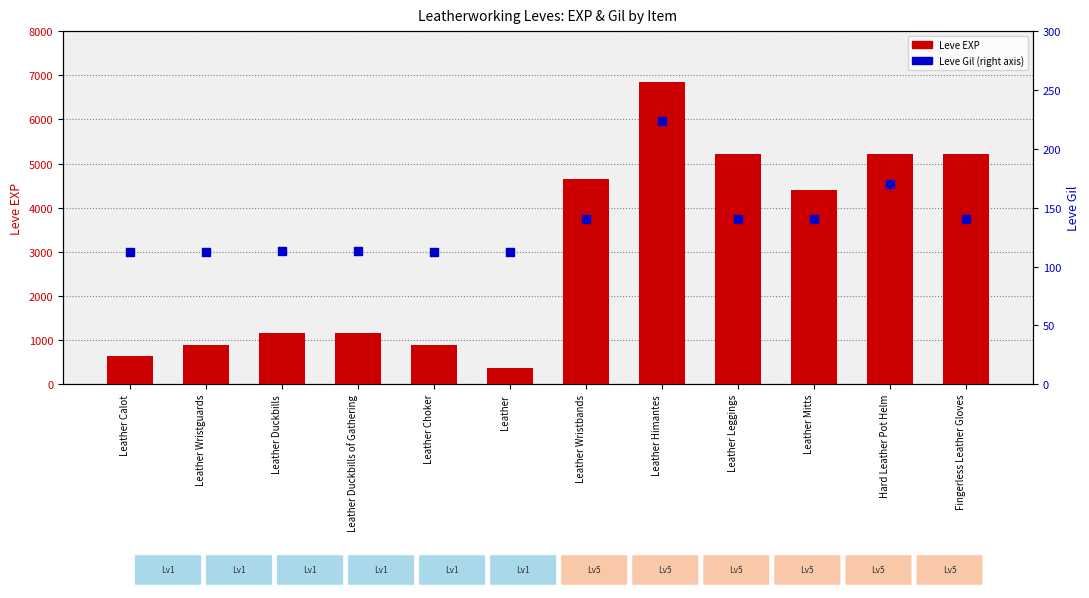

Which series has the largest Y range (max minus min)?

Leve EXP